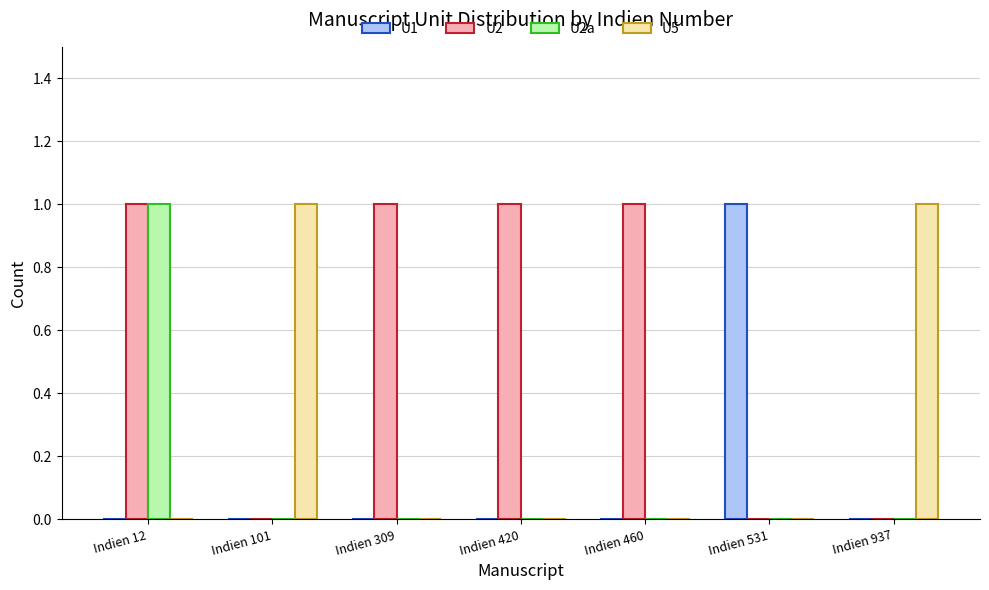

The U1 series shows 1 at Indien 420. True or false?

False